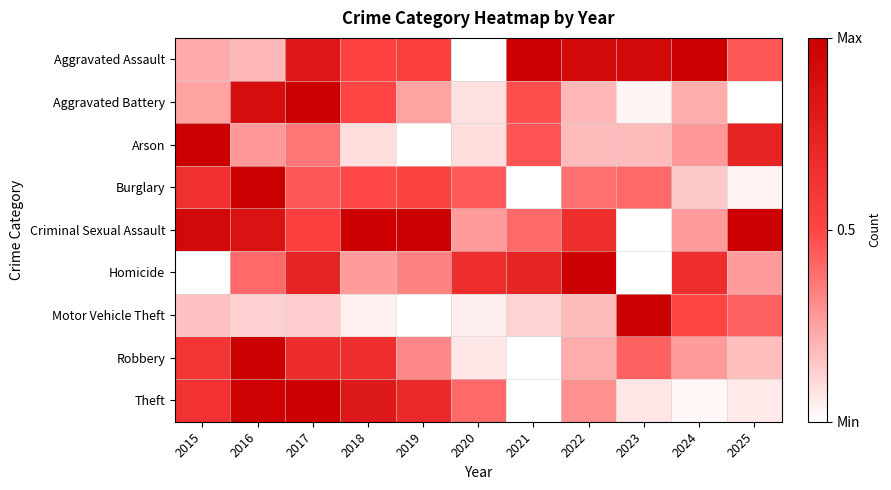

Reading right to left, extract all data points from this chart.

Aggravated Assault: 2025=0.5	2024=1.0	2023=0.9	2022=0.9	2021=1.0	2020=0.0	2019=0.5	2018=0.5	2017=0.8	2016=0.2	2015=0.2
Aggravated Battery: 2025=0.0	2024=0.2	2023=0.0	2022=0.2	2021=0.5	2020=0.1	2019=0.2	2018=0.5	2017=1.0	2016=0.9	2015=0.2
Arson: 2025=0.7	2024=0.3	2023=0.2	2022=0.2	2021=0.5	2020=0.1	2019=0.0	2018=0.1	2017=0.4	2016=0.3	2015=1.0
Burglary: 2025=0.0	2024=0.1	2023=0.4	2022=0.4	2021=0.0	2020=0.4	2019=0.5	2018=0.5	2017=0.5	2016=1.0	2015=0.6
Criminal Sexual Assault: 2025=1.0	2024=0.3	2023=0.0	2022=0.7	2021=0.4	2020=0.3	2019=1.0	2018=1.0	2017=0.5	2016=0.9	2015=0.9
Homicide: 2025=0.3	2024=0.7	2023=0.0	2022=1.0	2021=0.7	2020=0.7	2019=0.3	2018=0.3	2017=0.7	2016=0.4	2015=0.0
Motor Vehicle Theft: 2025=0.4	2024=0.5	2023=1.0	2022=0.2	2021=0.1	2020=0.0	2019=0.0	2018=0.0	2017=0.1	2016=0.1	2015=0.2
Robbery: 2025=0.2	2024=0.3	2023=0.4	2022=0.2	2021=0.0	2020=0.1	2019=0.3	2018=0.7	2017=0.7	2016=1.0	2015=0.6
Theft: 2025=0.1	2024=0.0	2023=0.1	2022=0.3	2021=0.0	2020=0.4	2019=0.7	2018=0.8	2017=1.0	2016=1.0	2015=0.6